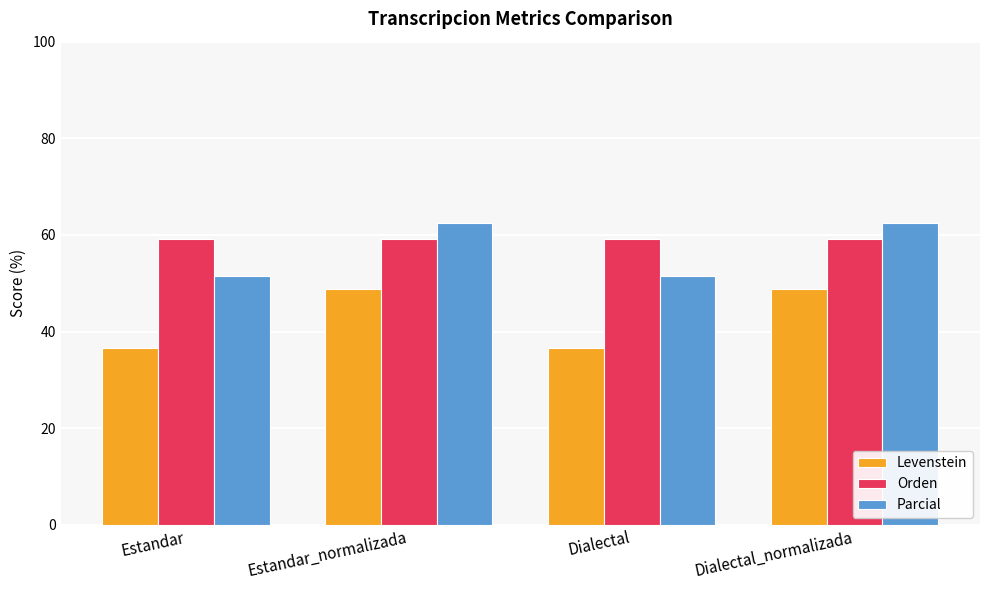

What is the label of the 2nd bar from the right?

Dialectal